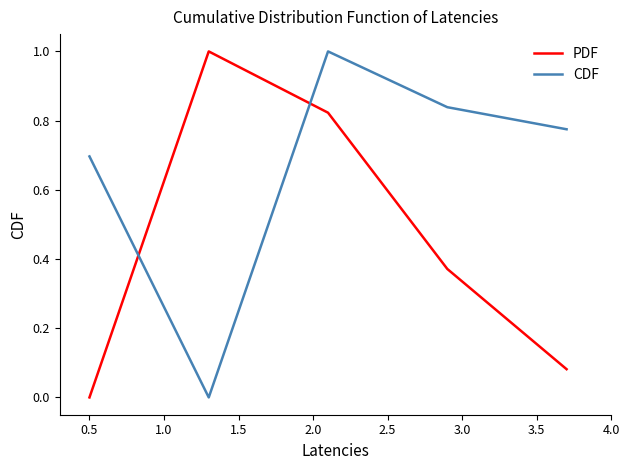

At how many categories does at least one series exceed 0?

5